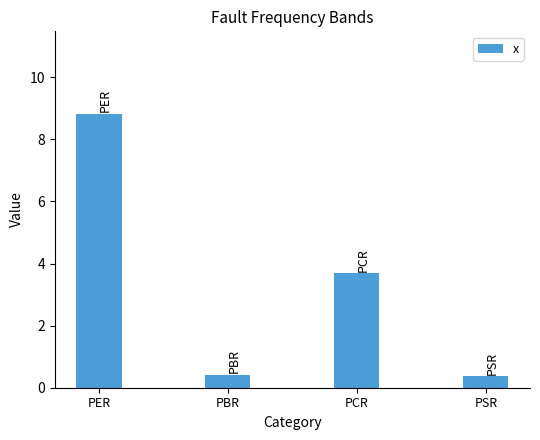

True or false: the data shows 12.8 at PER.

False